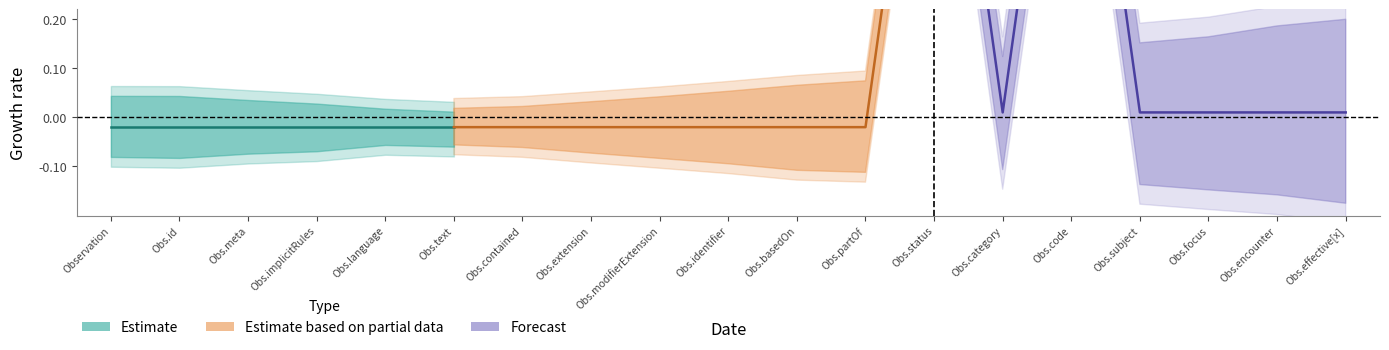

How many categories are shown in the chart?

19